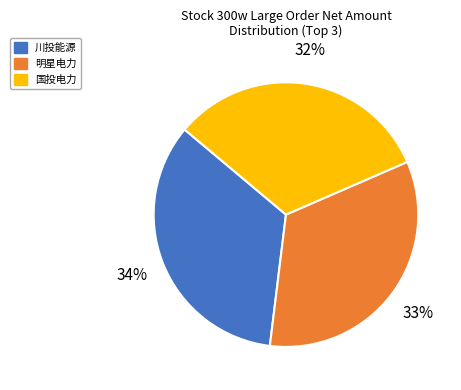

The 国投电力 slice represents 32% of the pie. True or false?

True